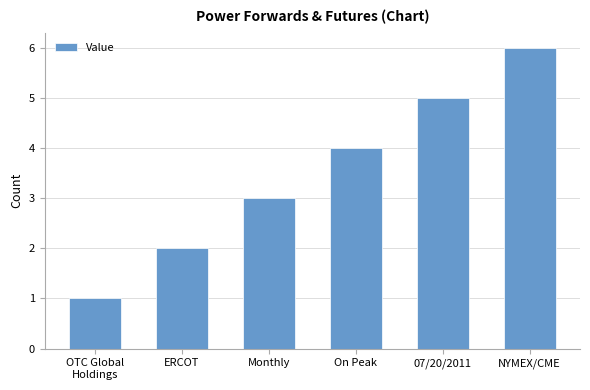

Rank the categories by value from lowest to highest.

OTC Global
Holdings, ERCOT, Monthly, On Peak, 07/20/2011, NYMEX/CME